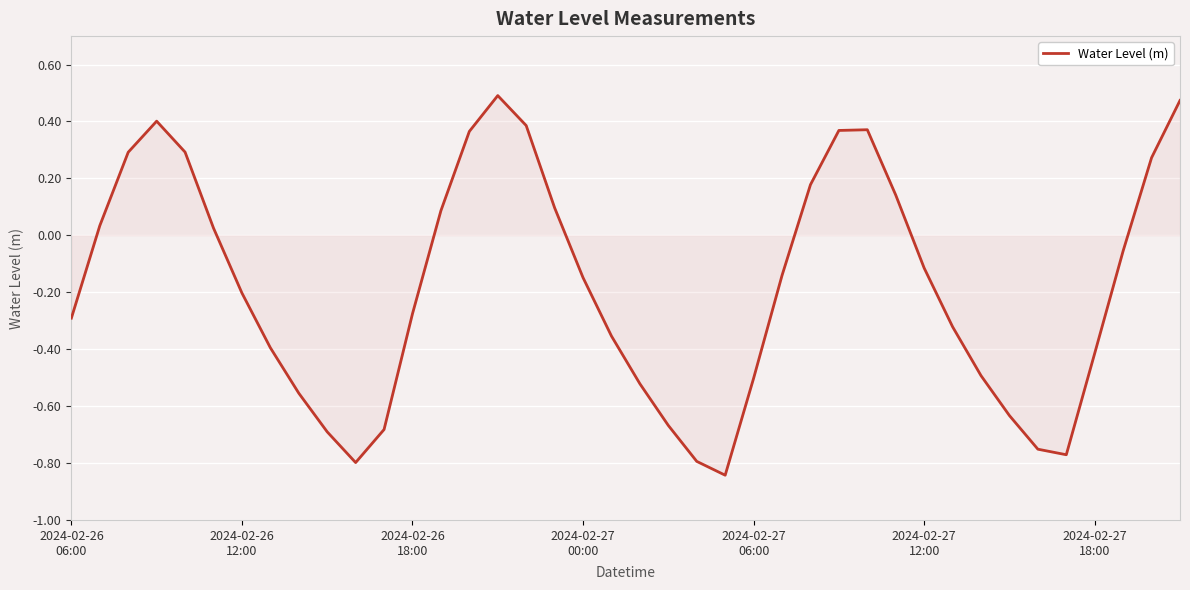

What is the difference between the maximum and minimum values?

1.3